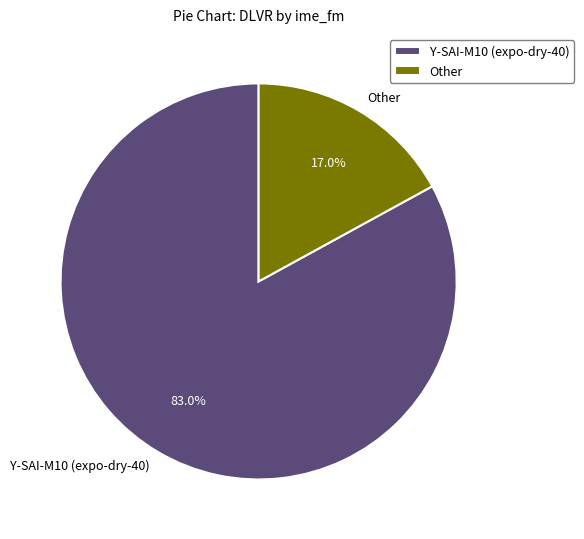

Is there any slice that represents more than half of the pie?

Yes